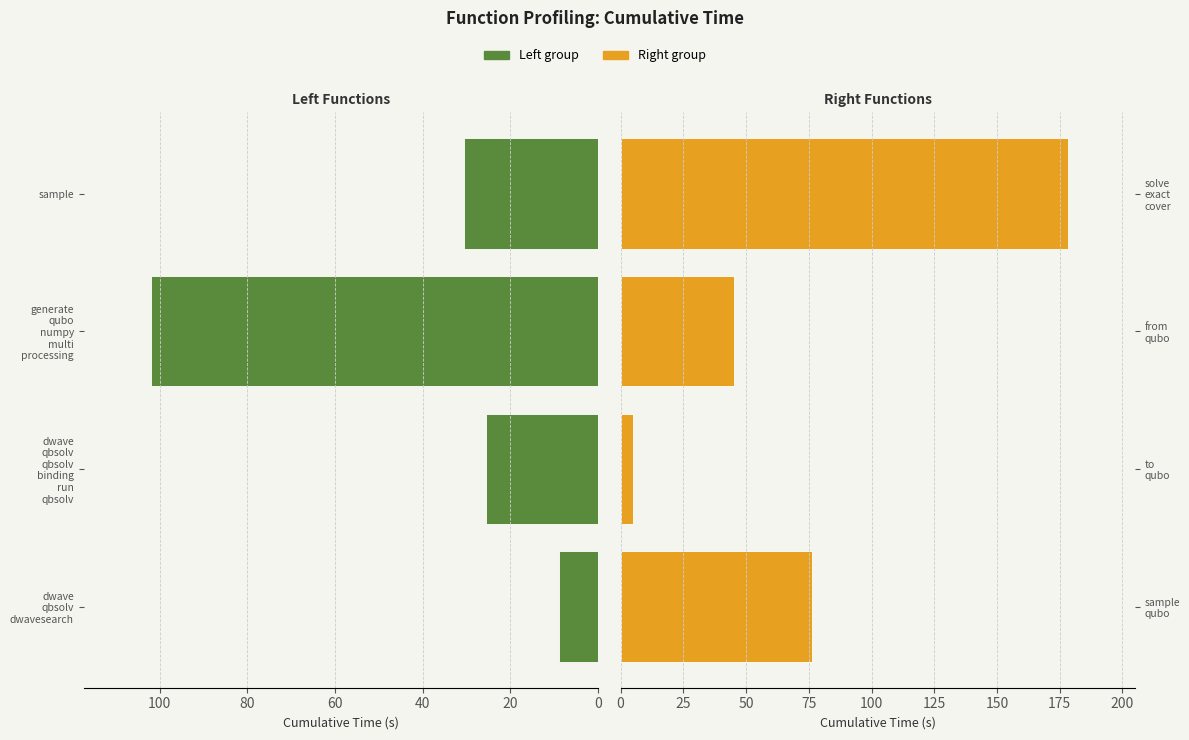

Between 20 and 60, which series saw the biggest shift?

cumtime (right group)